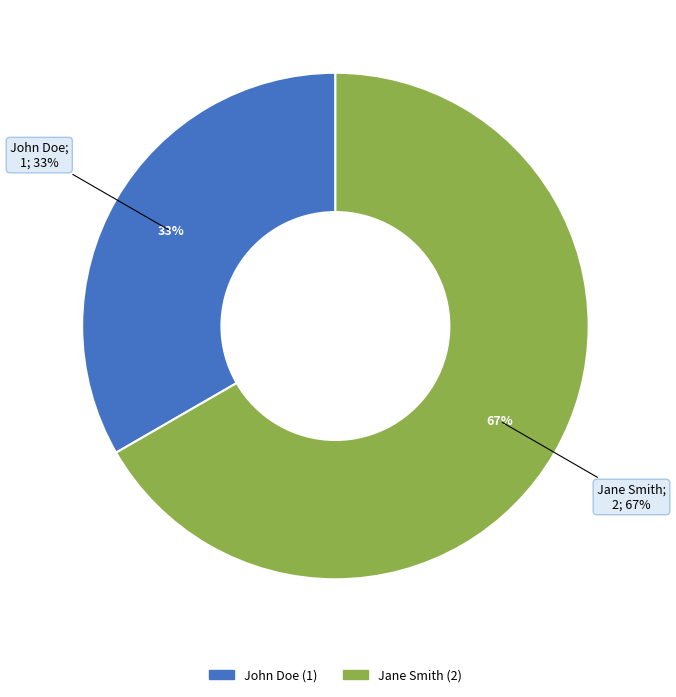

What is the total percentage of John Doe and Jane Smith?

100.0%